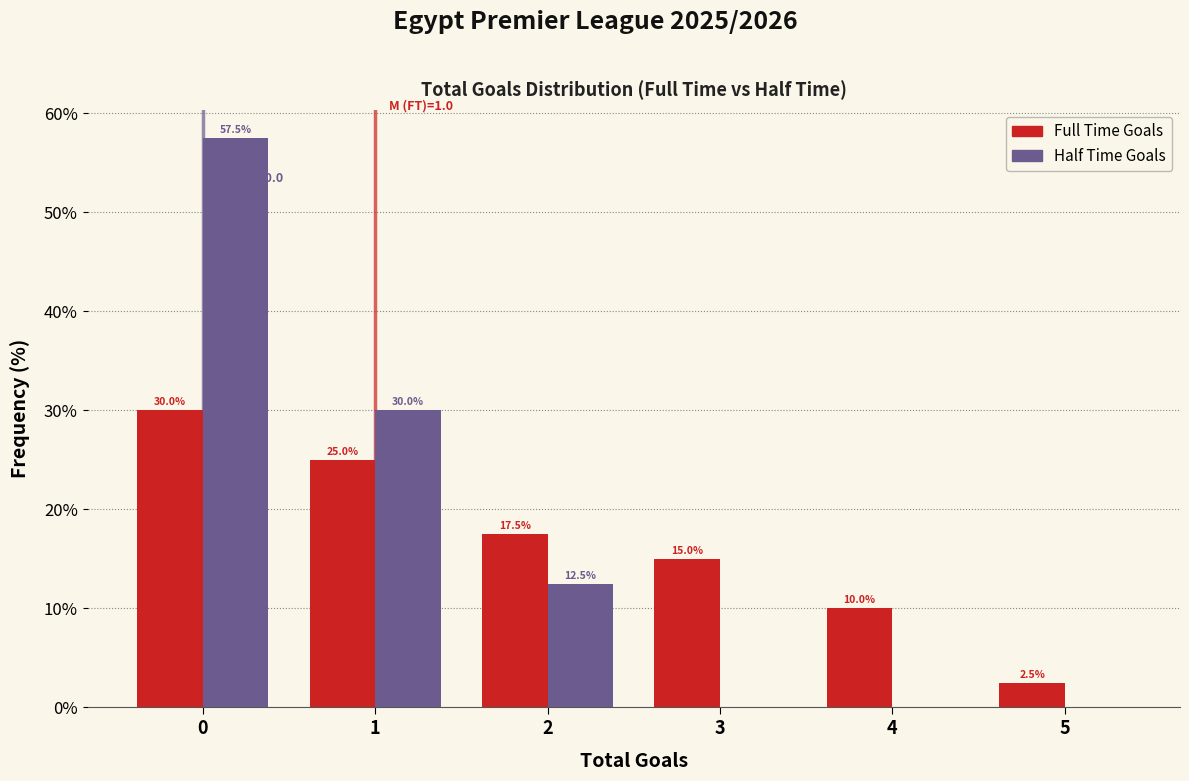

Reading left to right, transcribe all the data shown in this chart.

Full Time Goals: 0=30.0	1=25.0	2=17.5	3=15.0	4=10.0	5=2.5
Half Time Goals: 0=57.5	1=30.0	2=12.5	3=0.0	4=0.0	5=0.0